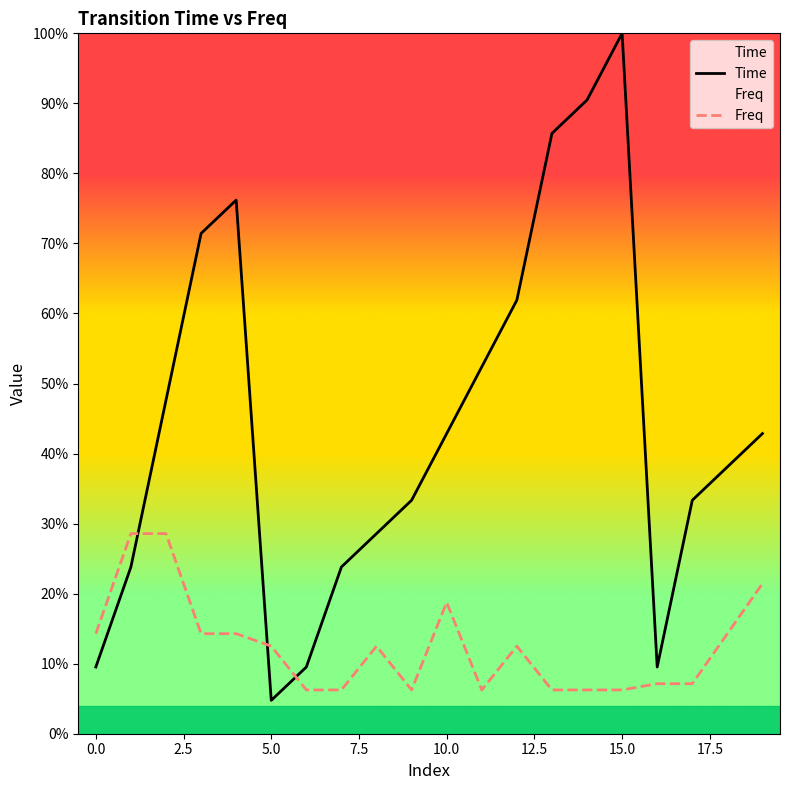

At which label does Time reach its peak?

15